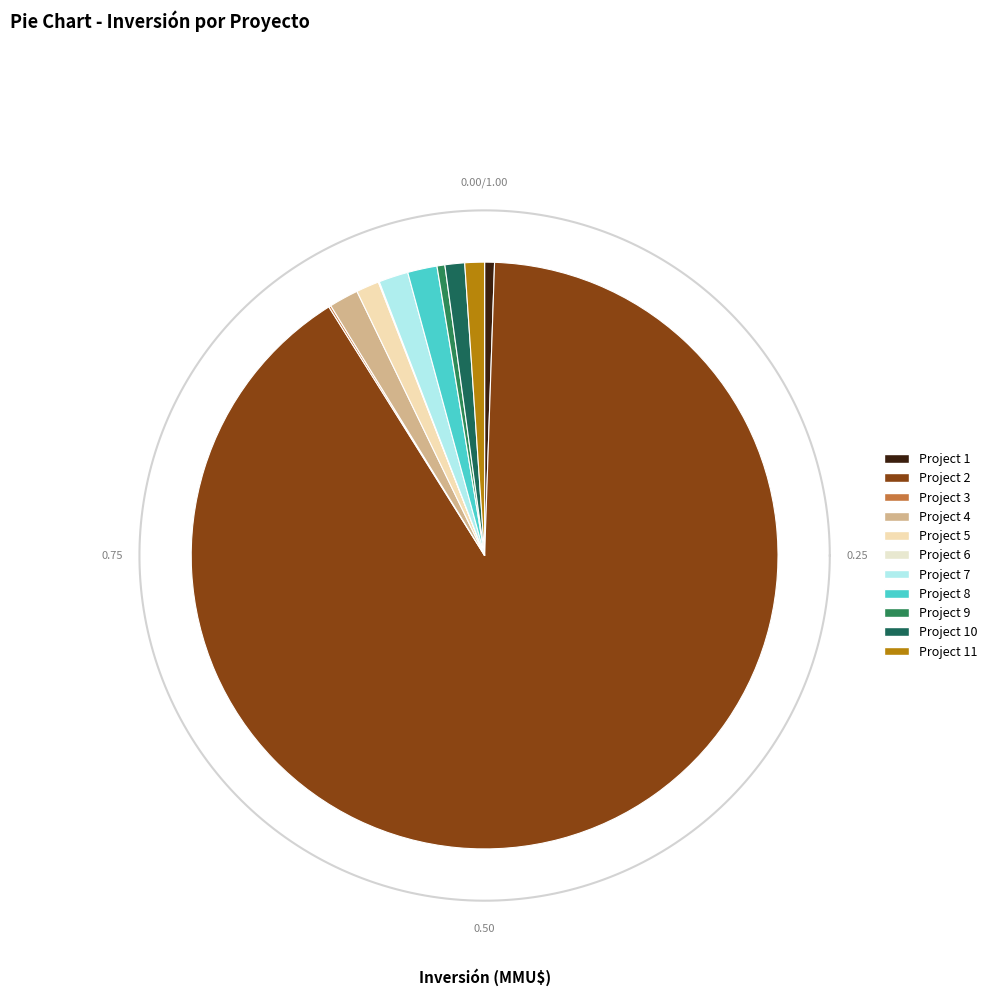

What is the ratio of the value at 3 to the value at 10?

0.1